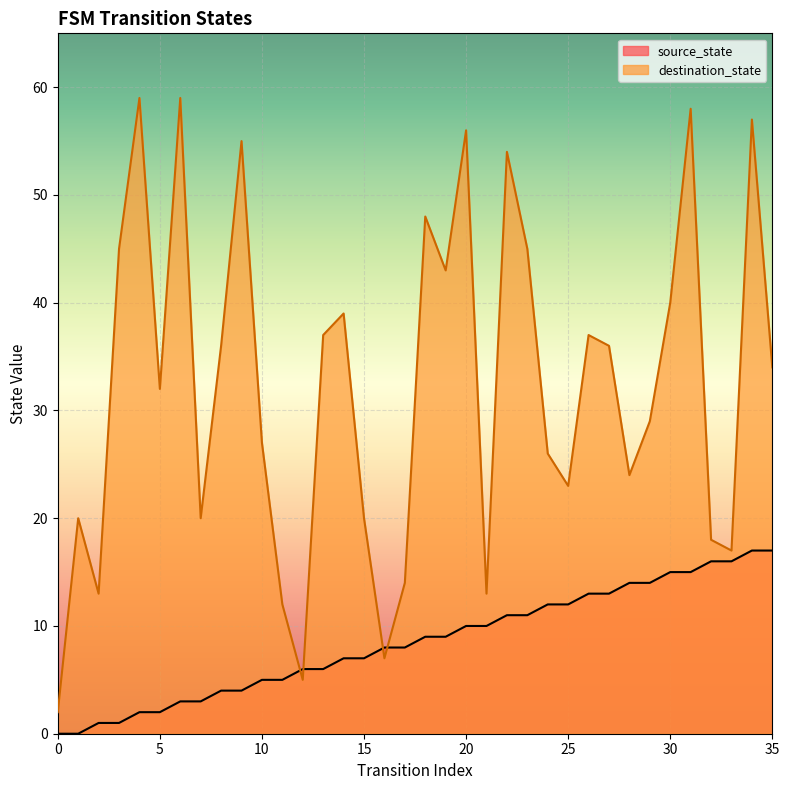

What is the difference between the maximum and minimum values in the source_state series?

17